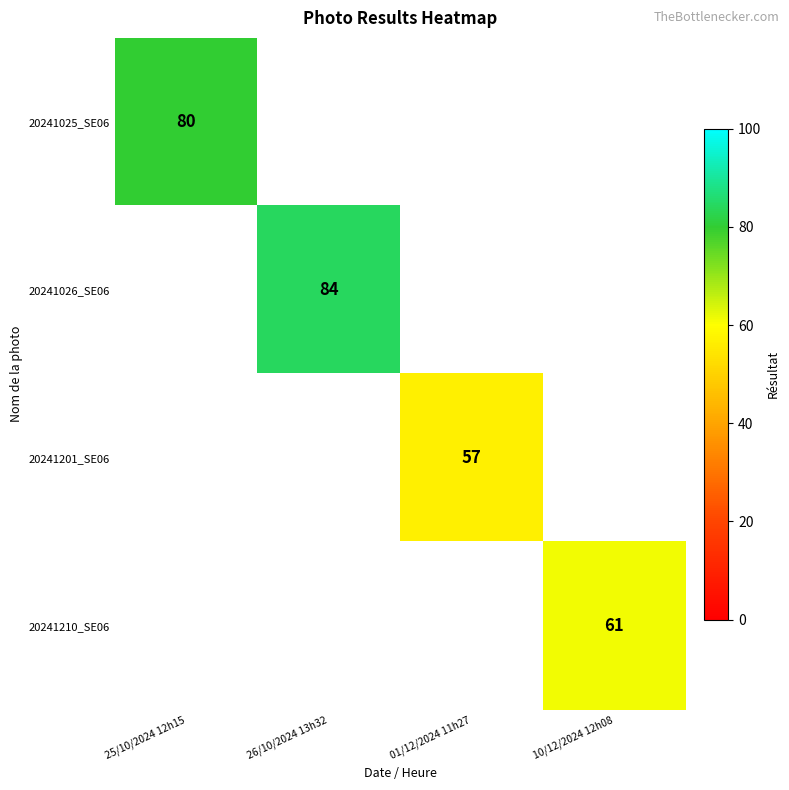

The 20241025_SE06 series shows 80 at 25/10/2024 12h15. True or false?

True